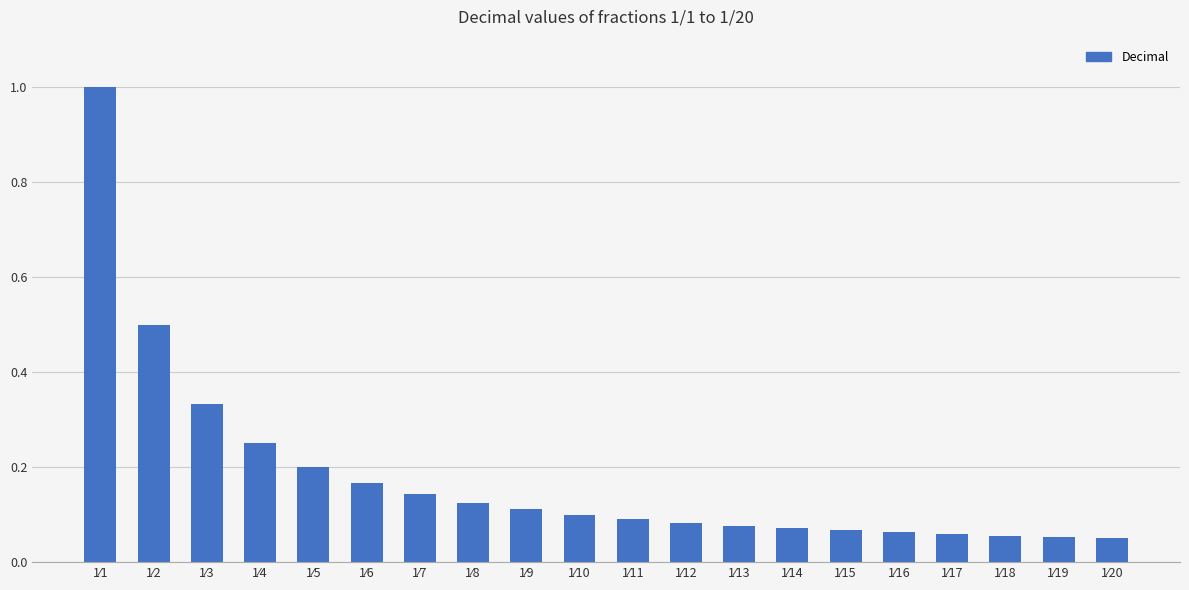

How many categories are shown in the chart?

20